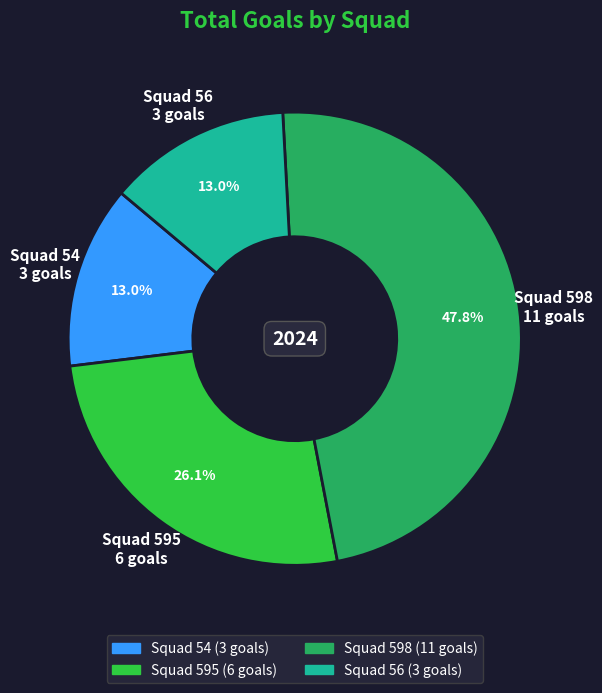

Does any single category account for the majority?

No